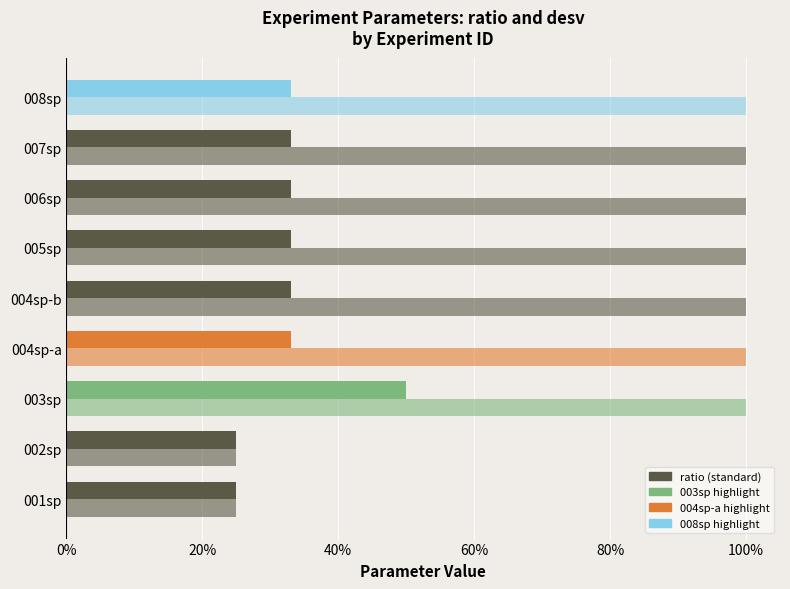

What is the label of the 1st bar from the left?

001sp